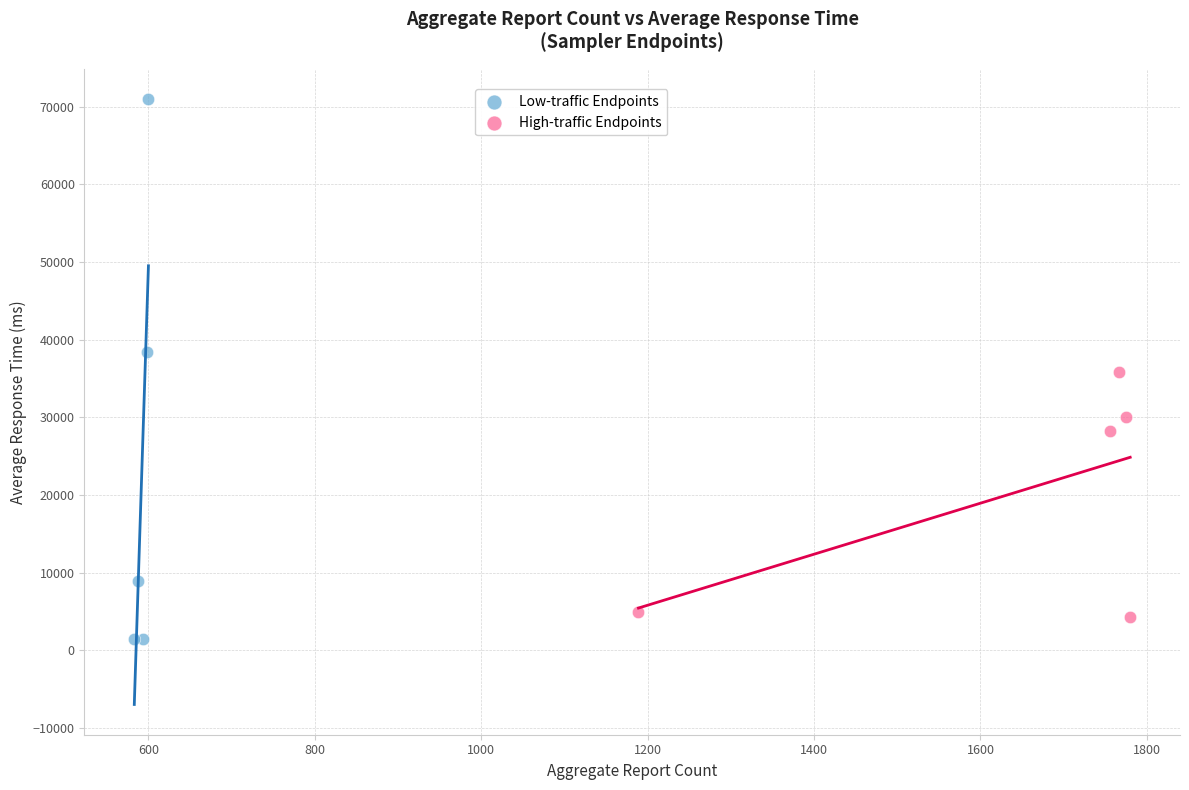

Which series has the widest spread of Y values?

Low-traffic Endpoints